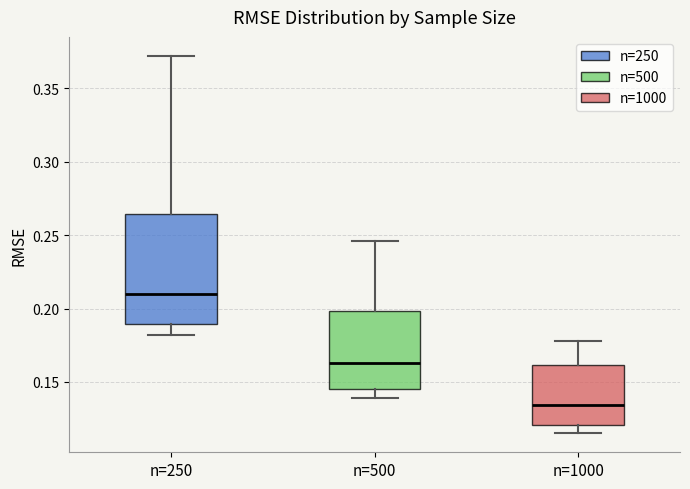

Where does the median line of the box for n=250 sit on the y-axis? The values are not printed on the chart, so give them approximately, as read against the axis.

0.210